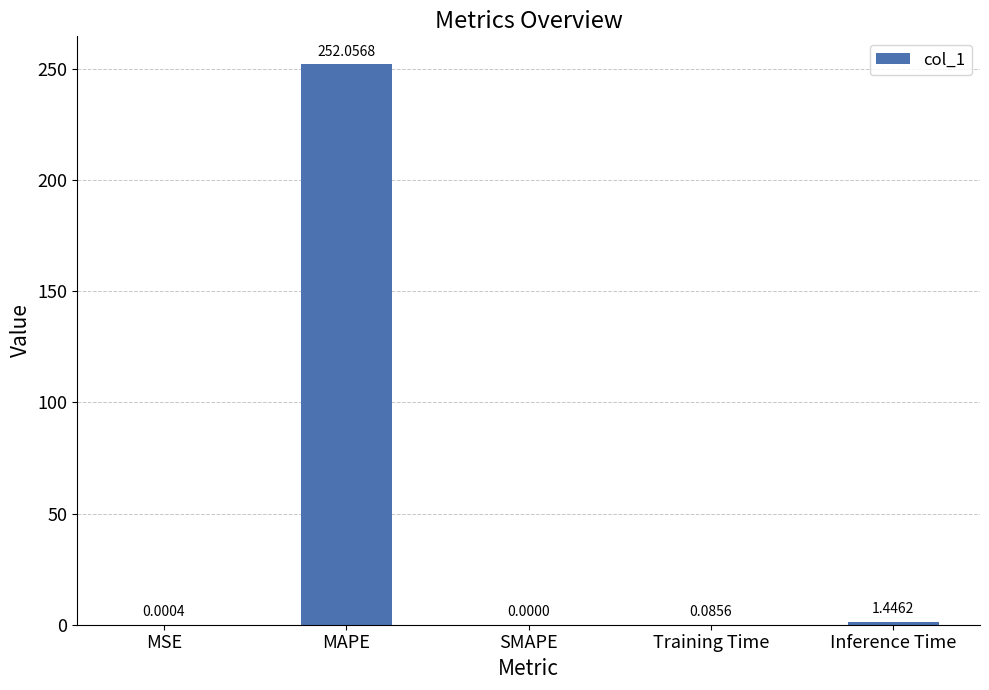

Where is the data nearest to the value 126?

Inference Time